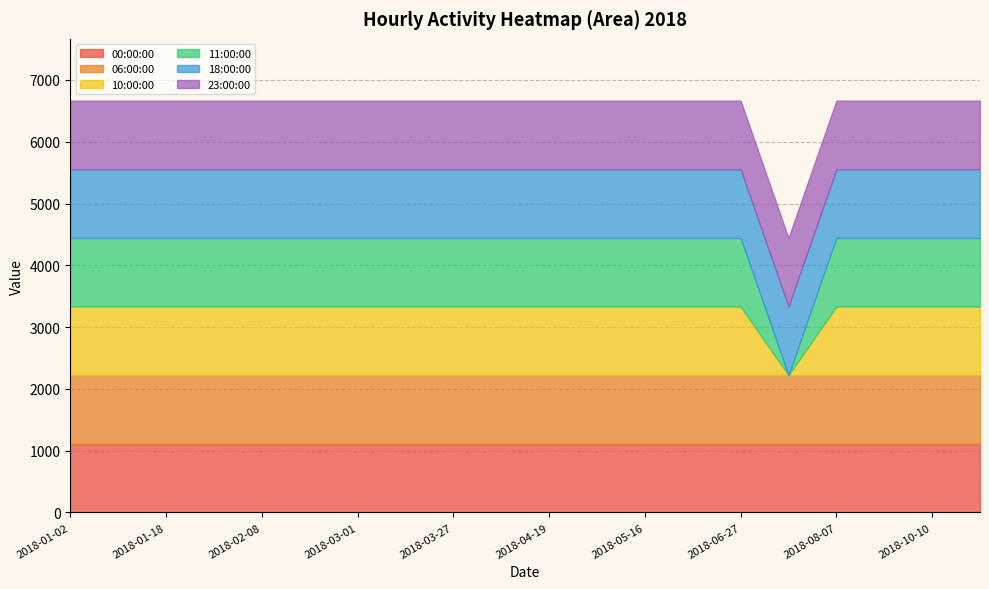

What is the difference between the second highest and minimum values in the 10:00:00 series?

1111